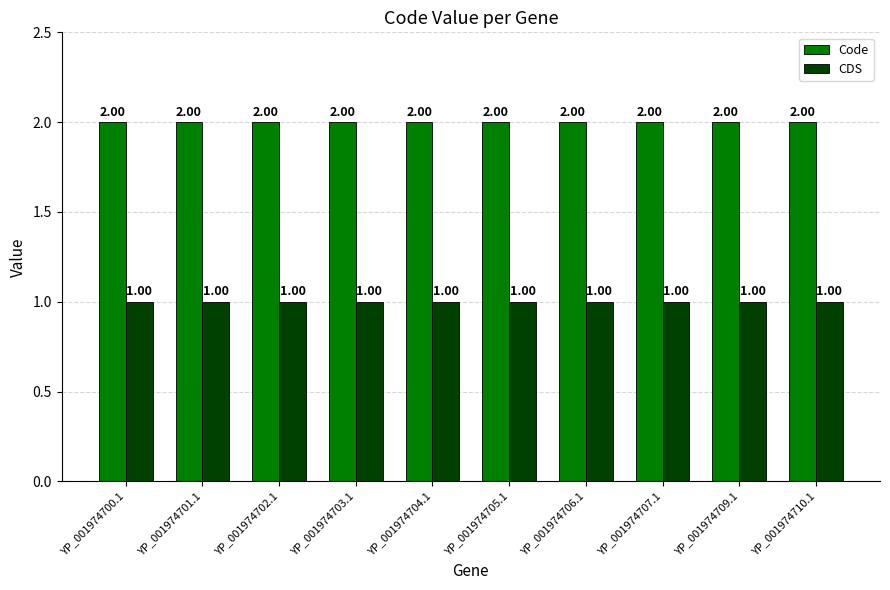

What is the sum of the Code values at YP_001974705.1 and YP_001974706.1?

4